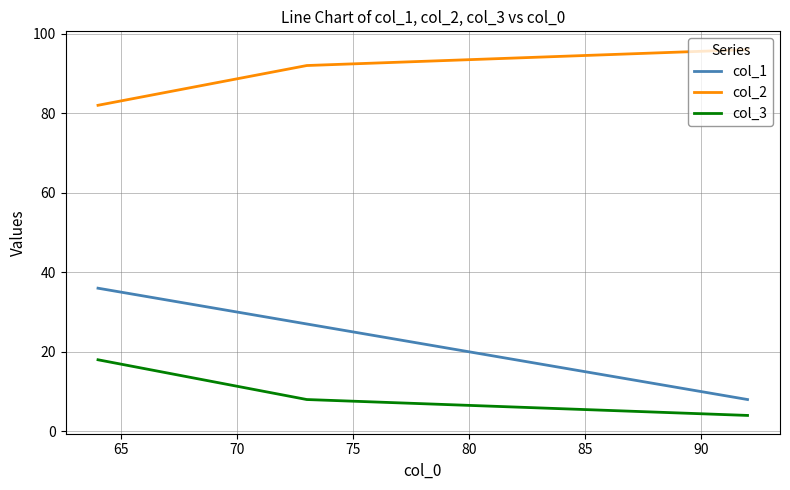

What is the minimum value shown in the chart?

4